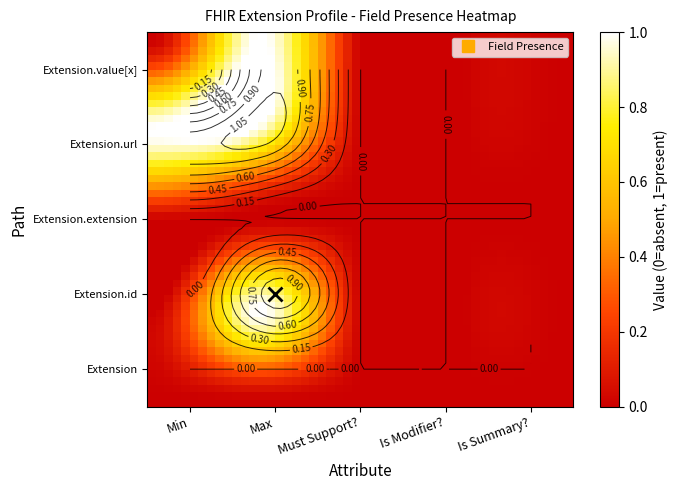

At which category does the chart reach its peak across all series?

Min